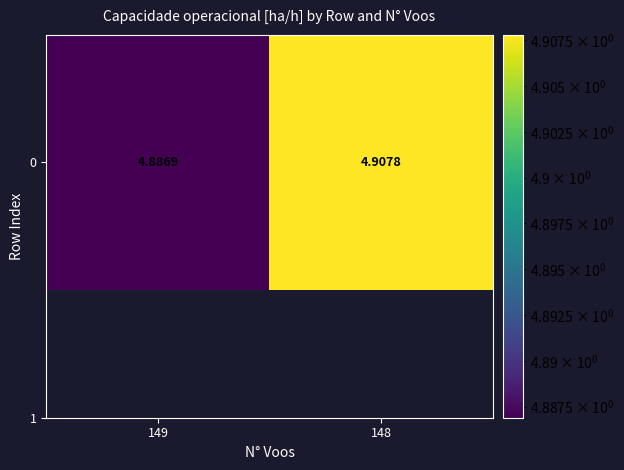

List the labels in order of value, smallest first.

149, 148